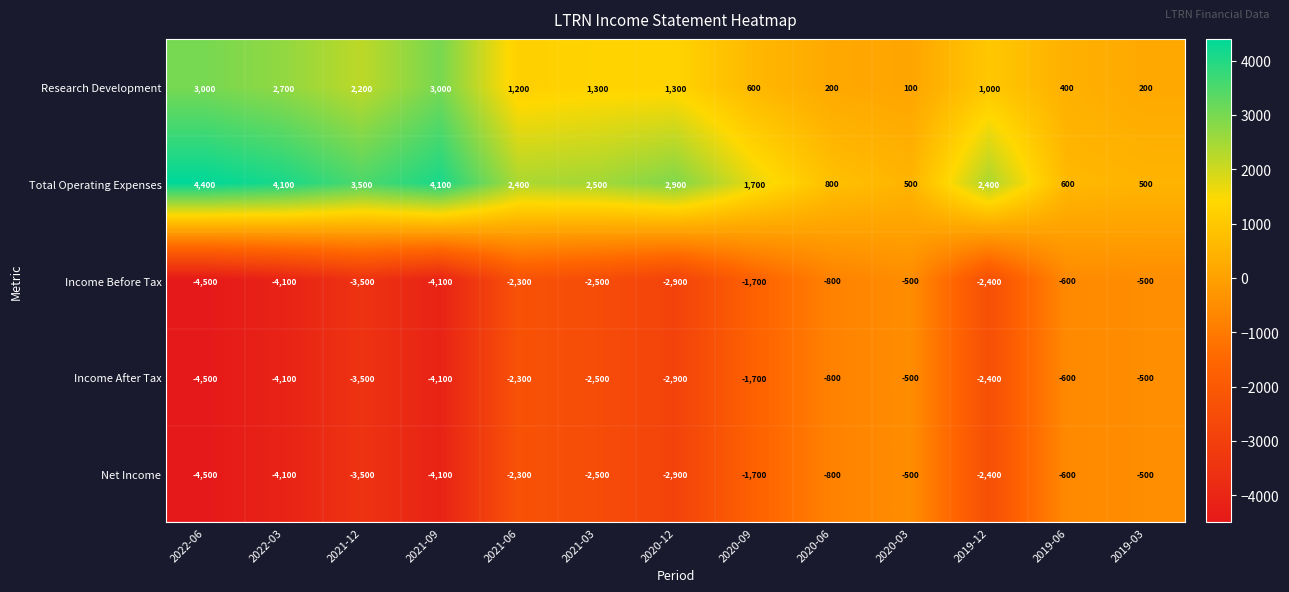

What is the spread (max minus min) of values at 2021-03?

5000